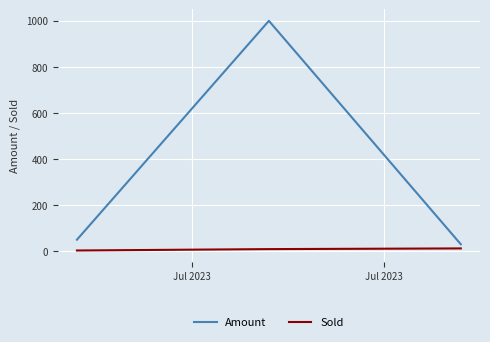

What is the difference between the maximum and minimum values in the Amount series?

970